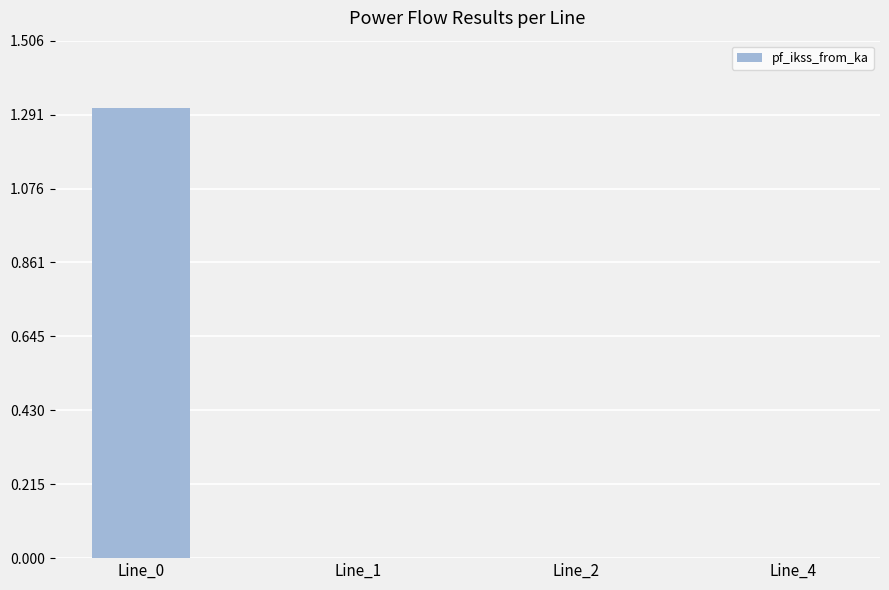

True or false: the data shows 2.2 at Line_0.

False